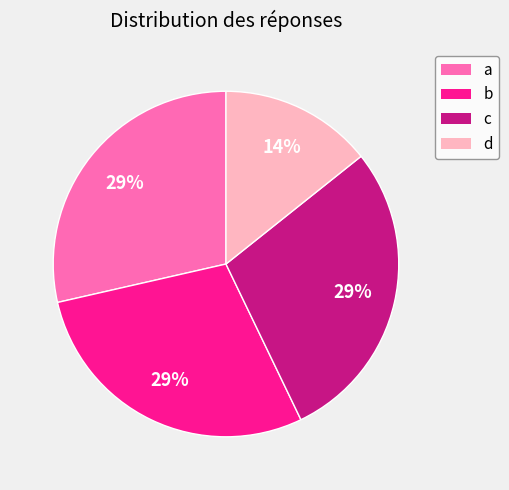

To the nearest percent, what is the combined percentage of b and a?

57%